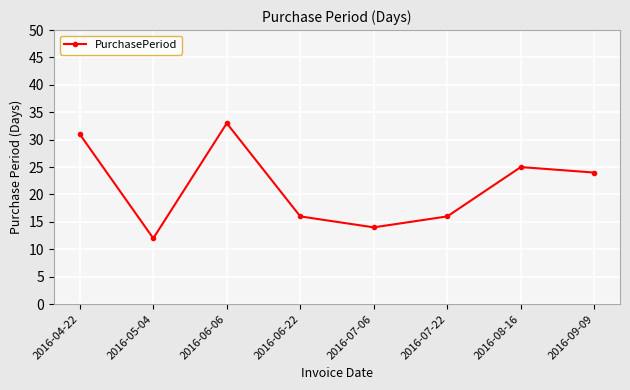

How many data points are less than 24?

4